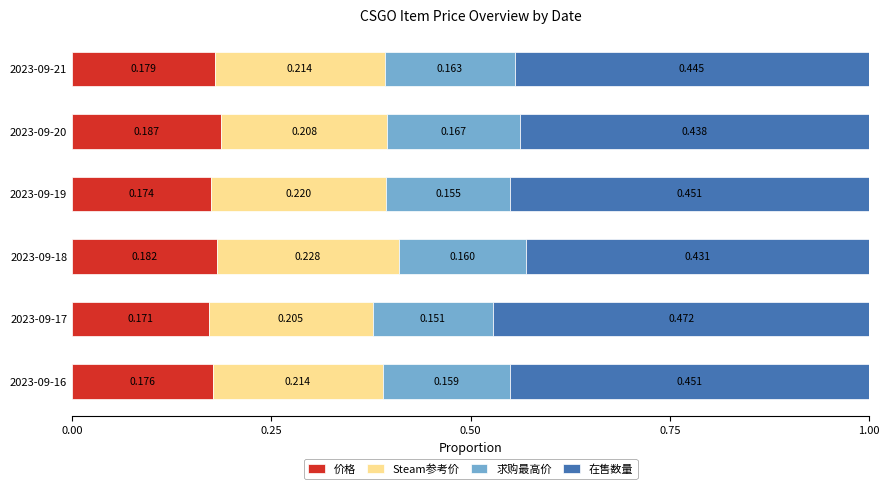

What are all the series names shown in the legend?

价格, Steam参考价, 求购最高价, 在售数量